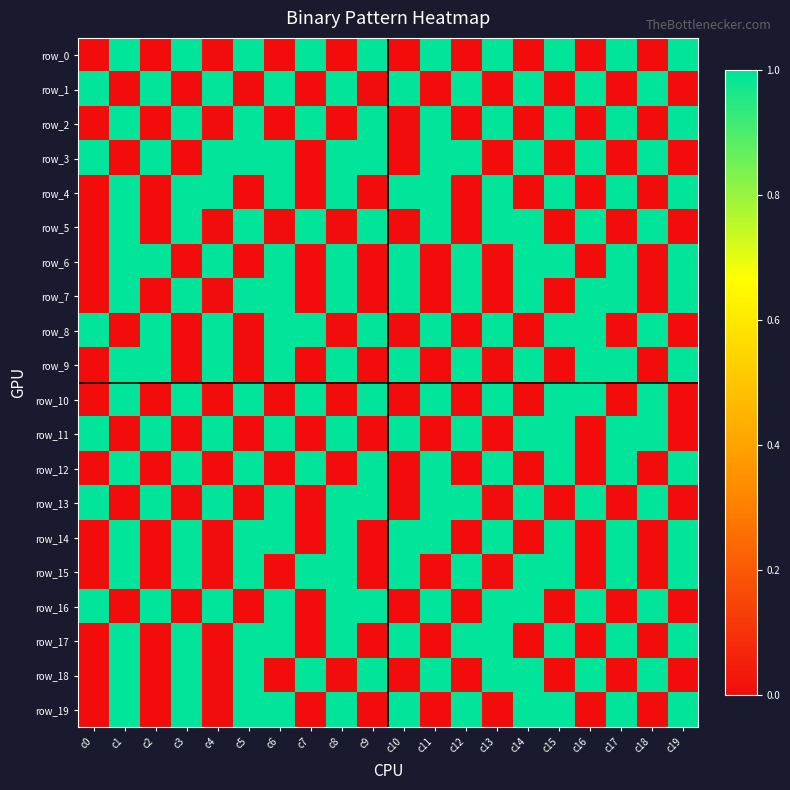

Reading left to right, extract all data points from this chart.

row_0: c0=0	c1=1	c2=0	c3=1	c4=0	c5=1	c6=0	c7=1	c8=0	c9=1	c10=0	c11=1	c12=0	c13=1	c14=0	c15=1	c16=0	c17=1	c18=0	c19=1
row_1: c0=1	c1=0	c2=1	c3=0	c4=1	c5=0	c6=1	c7=0	c8=1	c9=0	c10=1	c11=0	c12=1	c13=0	c14=1	c15=0	c16=1	c17=0	c18=1	c19=0
row_2: c0=0	c1=1	c2=0	c3=1	c4=0	c5=1	c6=0	c7=1	c8=0	c9=1	c10=0	c11=1	c12=0	c13=1	c14=0	c15=1	c16=0	c17=1	c18=0	c19=1
row_3: c0=1	c1=0	c2=1	c3=0	c4=1	c5=1	c6=1	c7=0	c8=1	c9=1	c10=0	c11=1	c12=1	c13=0	c14=1	c15=0	c16=1	c17=0	c18=1	c19=0
row_4: c0=0	c1=1	c2=0	c3=1	c4=1	c5=0	c6=1	c7=0	c8=1	c9=0	c10=1	c11=1	c12=0	c13=1	c14=0	c15=1	c16=0	c17=1	c18=0	c19=1
row_5: c0=0	c1=1	c2=0	c3=1	c4=0	c5=1	c6=0	c7=1	c8=0	c9=1	c10=0	c11=1	c12=0	c13=1	c14=1	c15=0	c16=1	c17=0	c18=1	c19=0
row_6: c0=0	c1=1	c2=1	c3=0	c4=1	c5=0	c6=1	c7=0	c8=1	c9=0	c10=1	c11=0	c12=1	c13=0	c14=1	c15=1	c16=0	c17=1	c18=0	c19=1
row_7: c0=0	c1=1	c2=0	c3=1	c4=0	c5=1	c6=1	c7=0	c8=1	c9=0	c10=1	c11=0	c12=1	c13=0	c14=1	c15=0	c16=1	c17=1	c18=0	c19=1
row_8: c0=1	c1=0	c2=1	c3=0	c4=1	c5=0	c6=1	c7=1	c8=0	c9=1	c10=0	c11=1	c12=0	c13=1	c14=0	c15=1	c16=1	c17=0	c18=1	c19=0
row_9: c0=0	c1=1	c2=1	c3=0	c4=1	c5=0	c6=1	c7=0	c8=1	c9=0	c10=1	c11=0	c12=1	c13=0	c14=1	c15=0	c16=1	c17=1	c18=0	c19=1
row_10: c0=0	c1=1	c2=0	c3=1	c4=0	c5=1	c6=0	c7=1	c8=0	c9=1	c10=0	c11=1	c12=0	c13=1	c14=0	c15=1	c16=1	c17=0	c18=1	c19=0
row_11: c0=1	c1=0	c2=1	c3=0	c4=1	c5=0	c6=1	c7=0	c8=1	c9=0	c10=1	c11=0	c12=1	c13=0	c14=1	c15=1	c16=0	c17=1	c18=1	c19=0
row_12: c0=0	c1=1	c2=0	c3=1	c4=0	c5=1	c6=0	c7=1	c8=0	c9=1	c10=0	c11=1	c12=0	c13=1	c14=0	c15=1	c16=0	c17=1	c18=0	c19=1
row_13: c0=1	c1=0	c2=1	c3=0	c4=1	c5=0	c6=1	c7=0	c8=1	c9=1	c10=0	c11=1	c12=1	c13=0	c14=1	c15=0	c16=1	c17=0	c18=1	c19=0
row_14: c0=0	c1=1	c2=0	c3=1	c4=0	c5=1	c6=1	c7=0	c8=1	c9=0	c10=1	c11=1	c12=0	c13=1	c14=0	c15=1	c16=0	c17=1	c18=0	c19=1
row_15: c0=0	c1=1	c2=0	c3=1	c4=0	c5=1	c6=0	c7=1	c8=1	c9=0	c10=1	c11=0	c12=1	c13=0	c14=1	c15=1	c16=0	c17=1	c18=0	c19=1
row_16: c0=1	c1=0	c2=1	c3=0	c4=1	c5=0	c6=1	c7=0	c8=1	c9=1	c10=0	c11=1	c12=0	c13=1	c14=1	c15=0	c16=1	c17=0	c18=1	c19=0
row_17: c0=0	c1=1	c2=0	c3=1	c4=0	c5=1	c6=1	c7=0	c8=1	c9=0	c10=1	c11=0	c12=1	c13=1	c14=0	c15=1	c16=0	c17=1	c18=0	c19=1
row_18: c0=0	c1=1	c2=0	c3=1	c4=0	c5=1	c6=0	c7=1	c8=0	c9=1	c10=0	c11=1	c12=0	c13=1	c14=1	c15=0	c16=1	c17=0	c18=1	c19=0
row_19: c0=0	c1=1	c2=0	c3=1	c4=0	c5=1	c6=1	c7=0	c8=1	c9=0	c10=1	c11=0	c12=1	c13=0	c14=1	c15=1	c16=0	c17=1	c18=0	c19=1